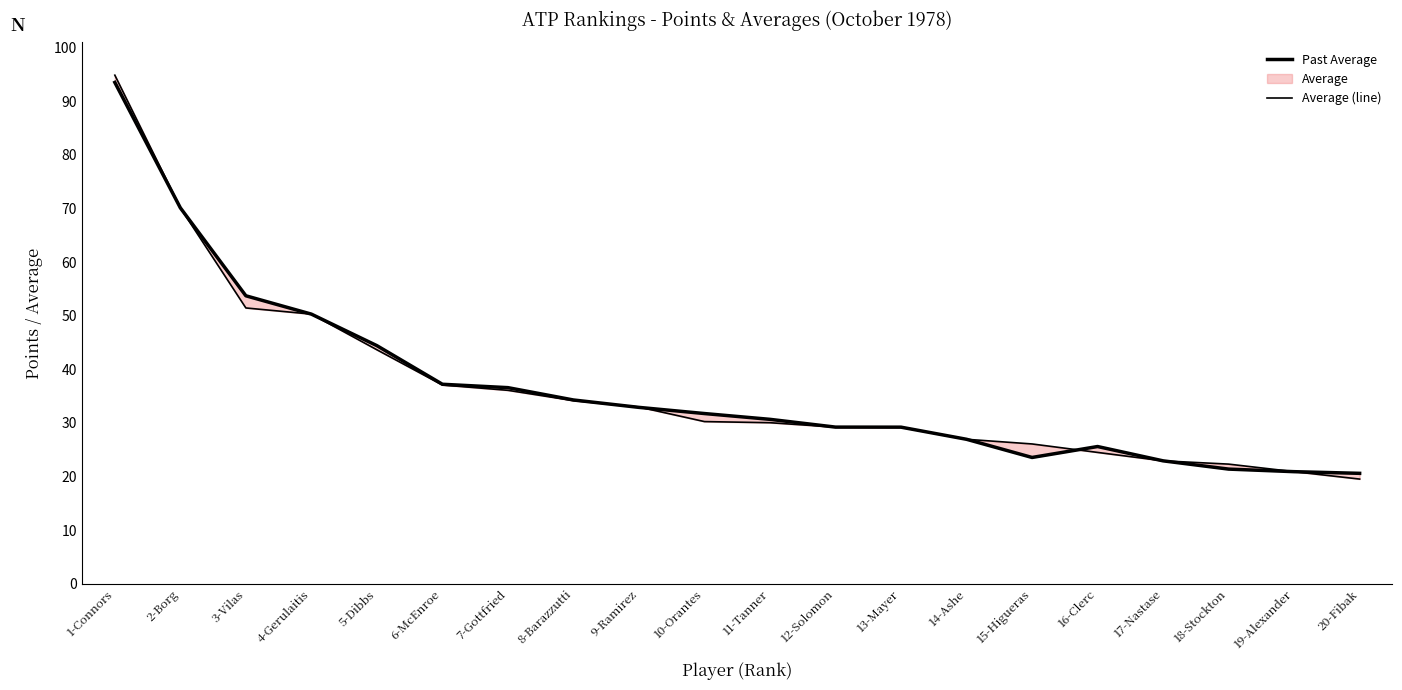

True or false: Past Average and Average (line) intersect in this chart.

True